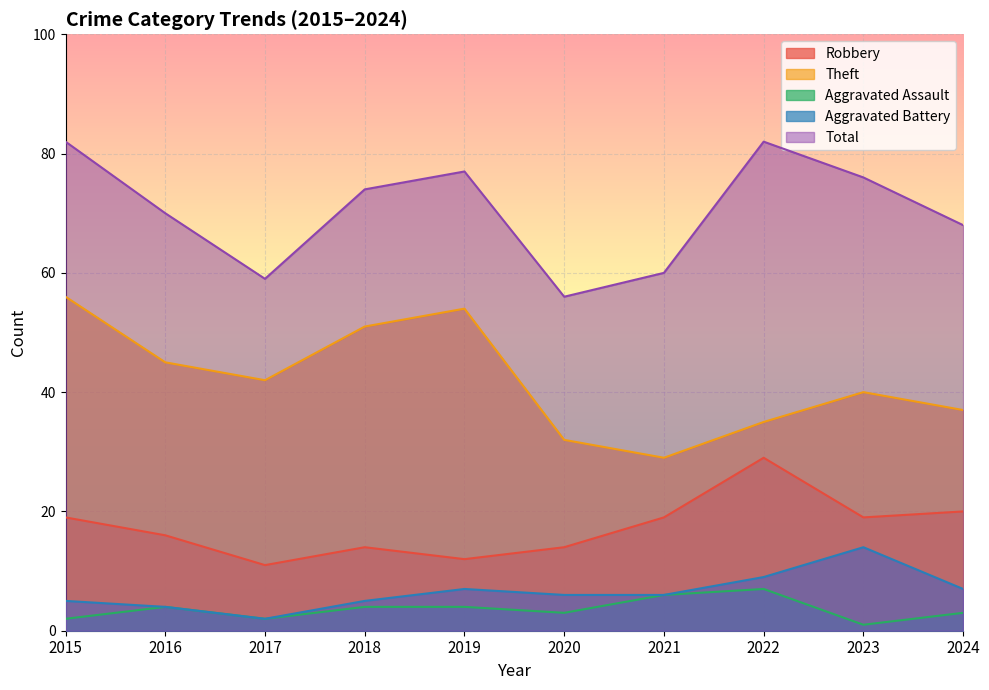

At 2020, list the series in order from largest to smallest.

Total, Theft, Robbery, Aggravated Battery, Aggravated Assault